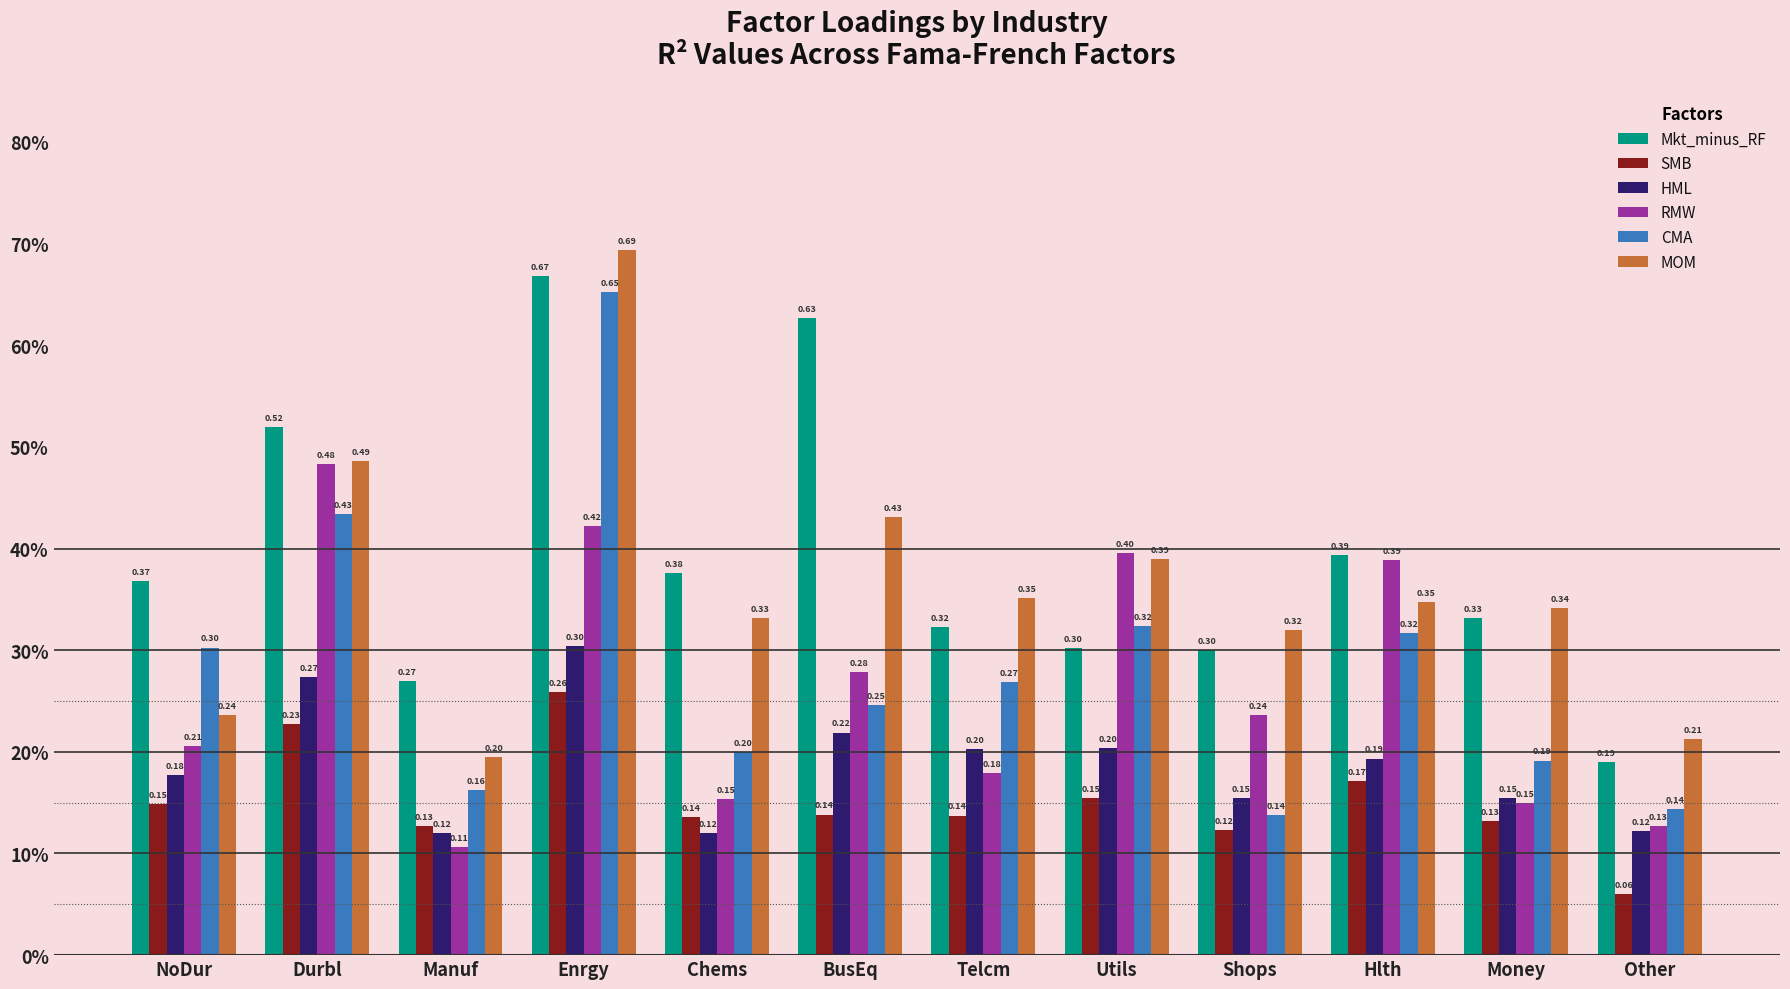

What are all the series names shown in the legend?

Mkt_minus_RF, SMB, HML, RMW, CMA, MOM